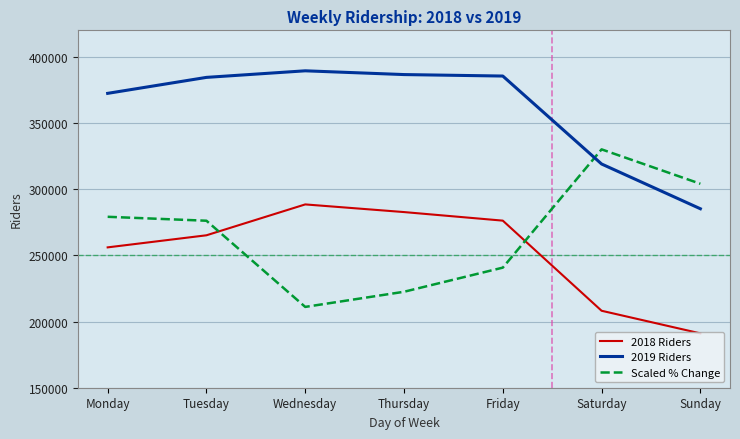

The value of 2018 Riders at Friday is 276229.0. True or false?

True